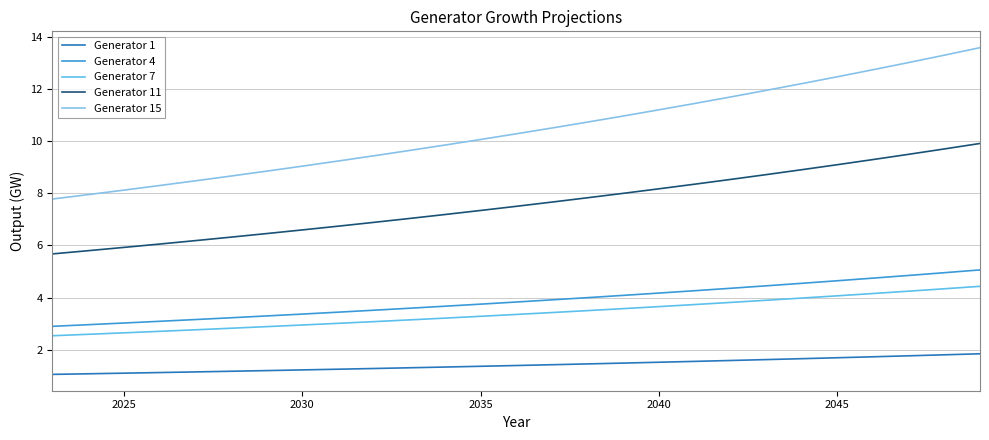

Which series has the largest total across all categories?

Generator 15